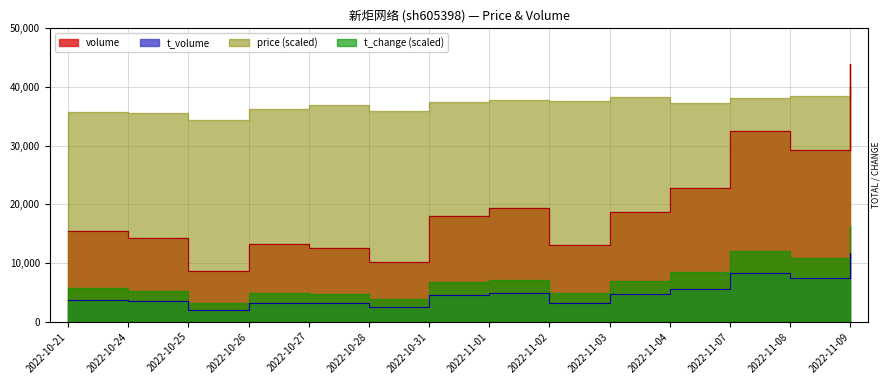

How many values in the t_volume series are below 4490?

7